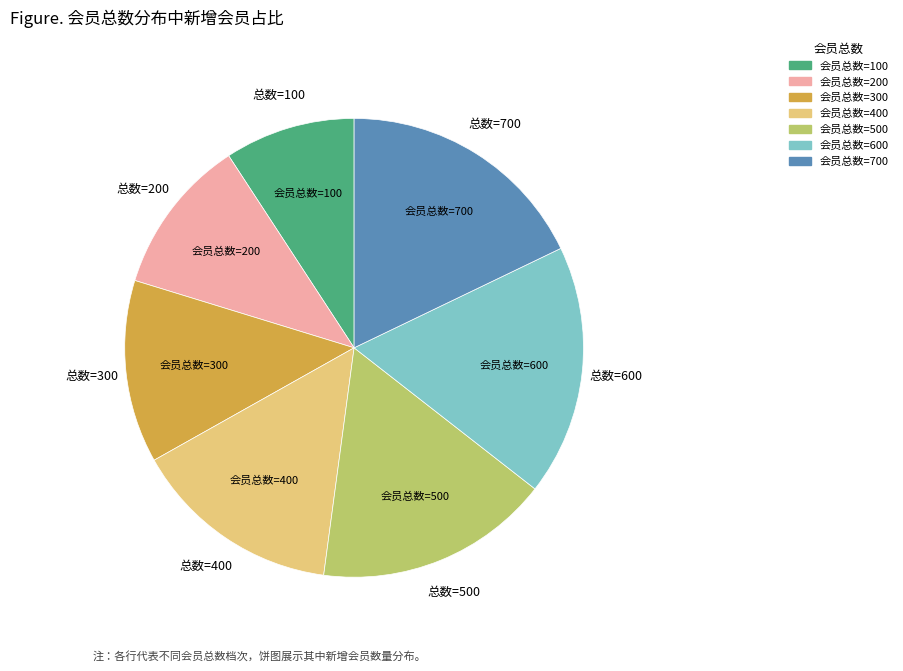

Is there any slice that represents more than half of the pie?

No